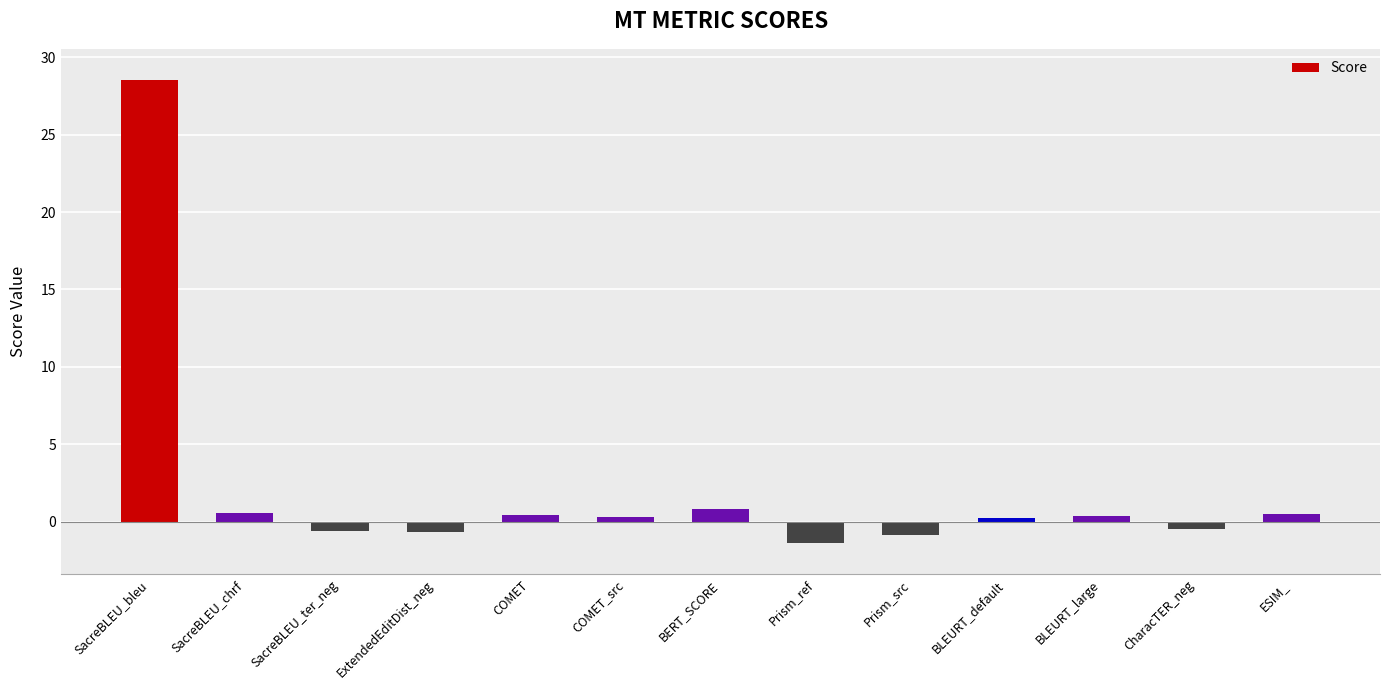

At which category does the chart reach its peak across all series?

SacreBLEU_bleu